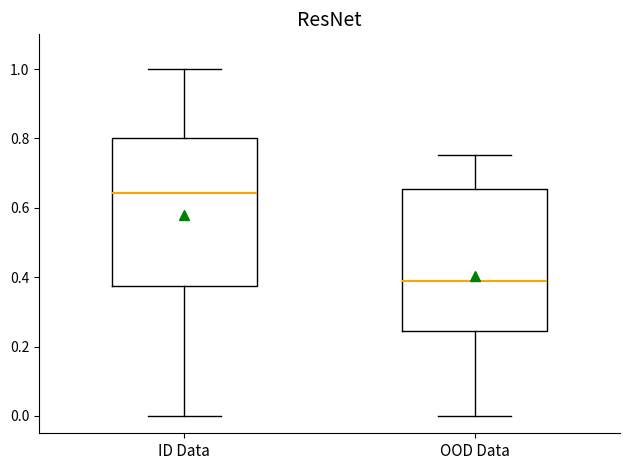

Where is the upper edge of the box for ID Data on the y-axis? The values are not printed on the chart, so give them approximately, as read against the axis.

0.80